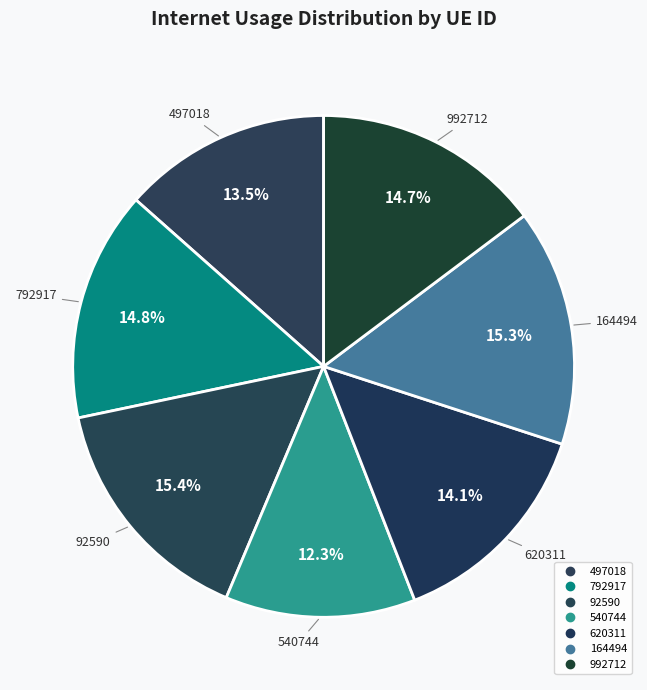

What percentage do 792917 and 92590 together represent?

30.2%